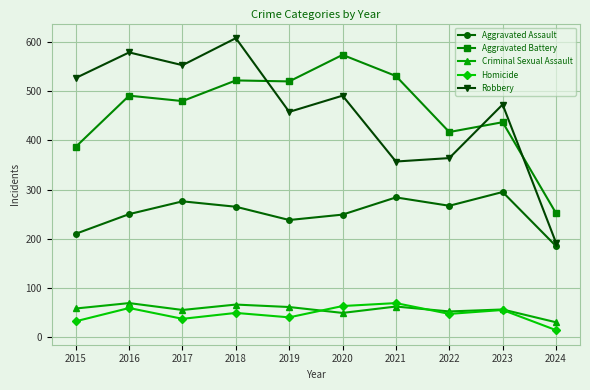

Which series changed the most between 2018 and 2021?

Robbery